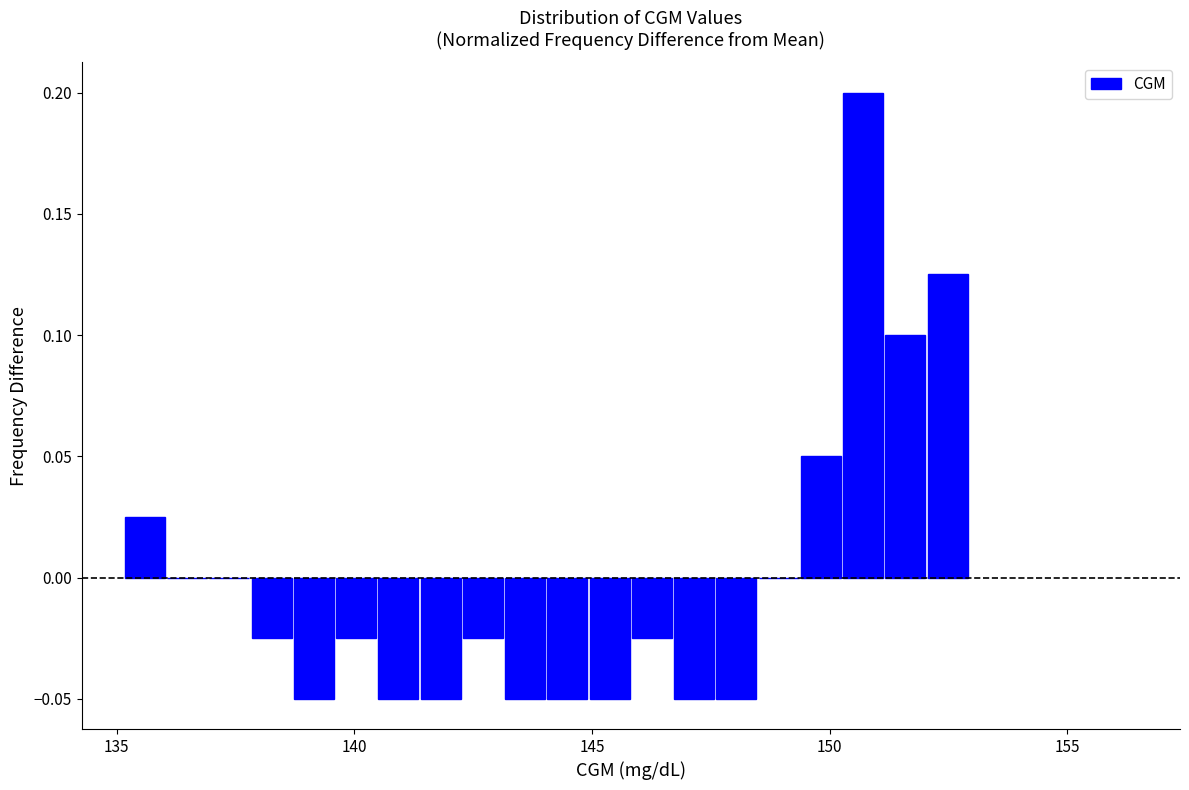

Around what value on the x-axis is the tallest bar? Give the approximate position of its centre, as read against the axis.

150.5